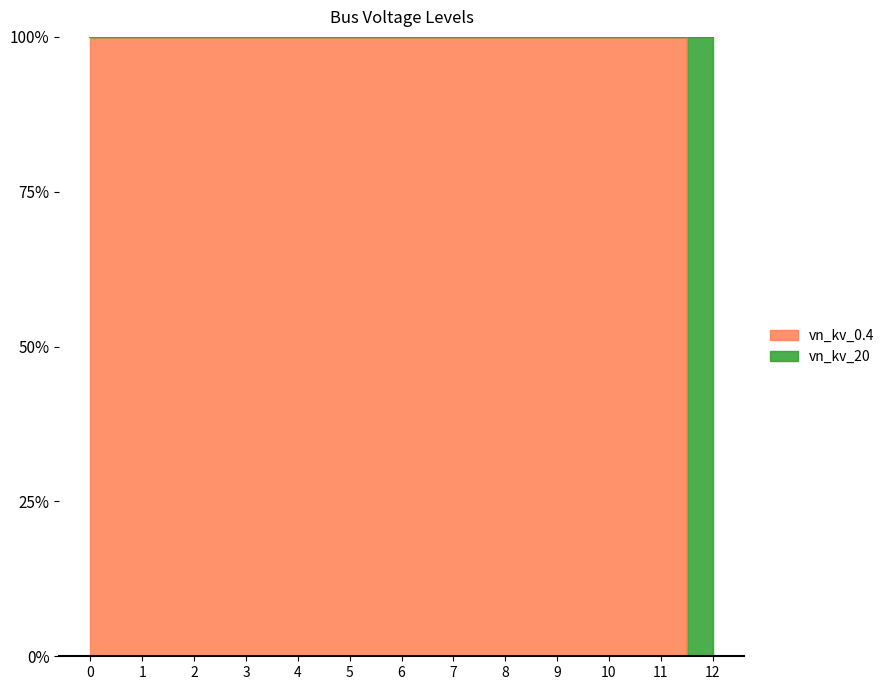

Reading left to right, extract all data points from this chart.

0=100	1=100	2=100	3=100	4=100	5=100	6=100	7=100	8=100	9=100	10=100	11=100	12=0